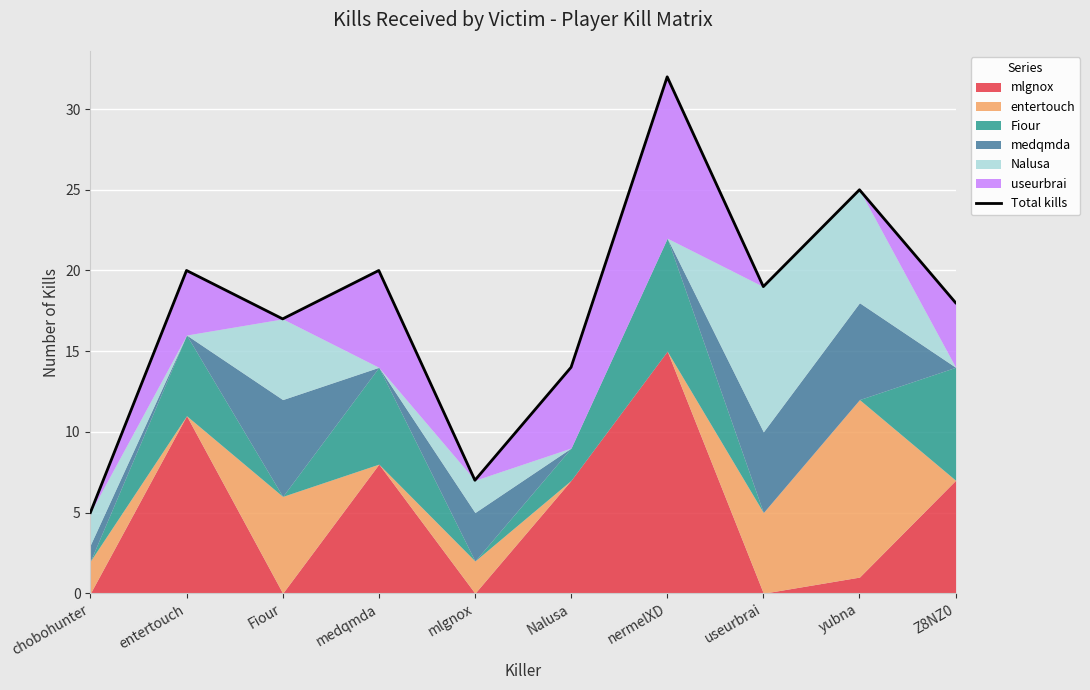

What is the sum of all values?

177